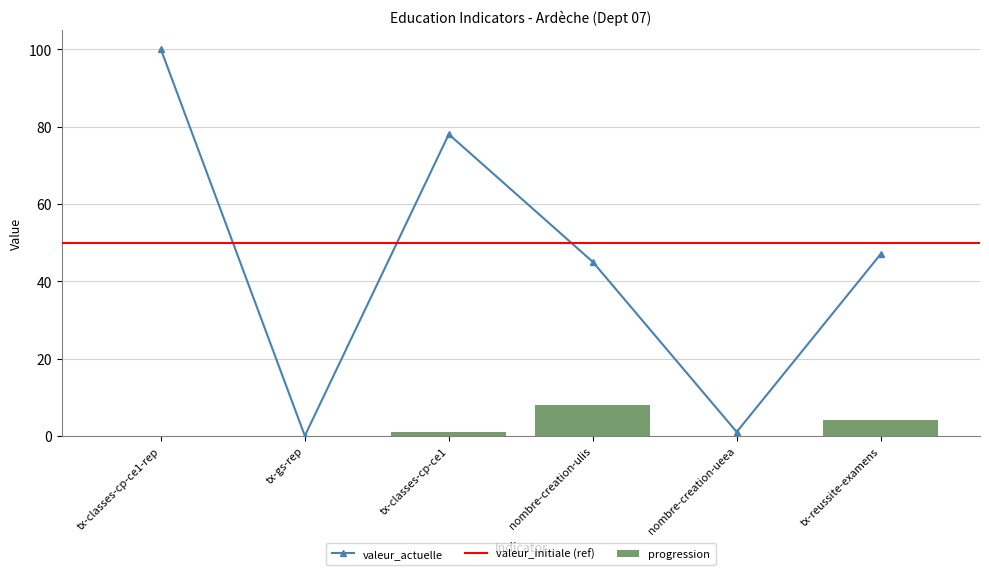

At which category is the sum across all series the highest?

tx-classes-cp-ce1-rep